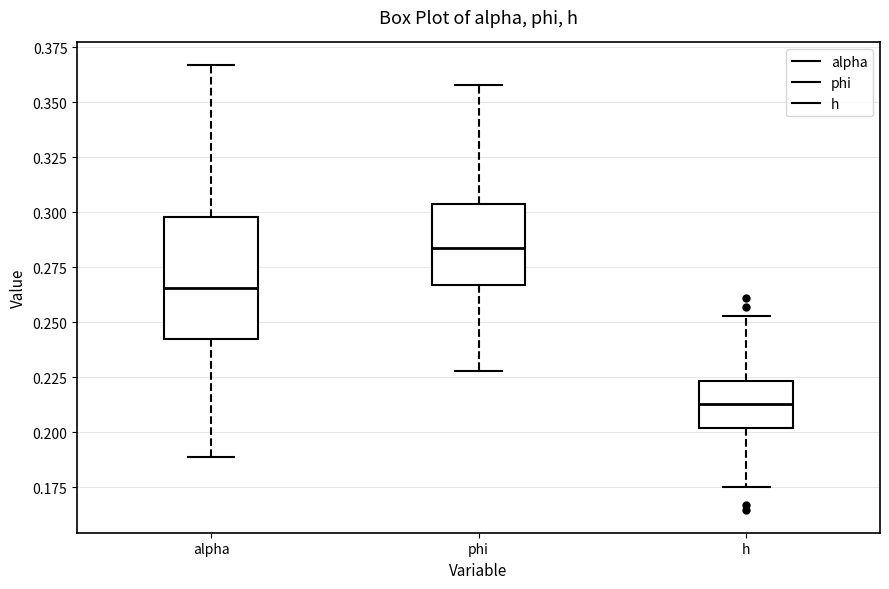

Where is the lower edge of the box for phi on the y-axis? The values are not printed on the chart, so give them approximately, as read against the axis.

0.265